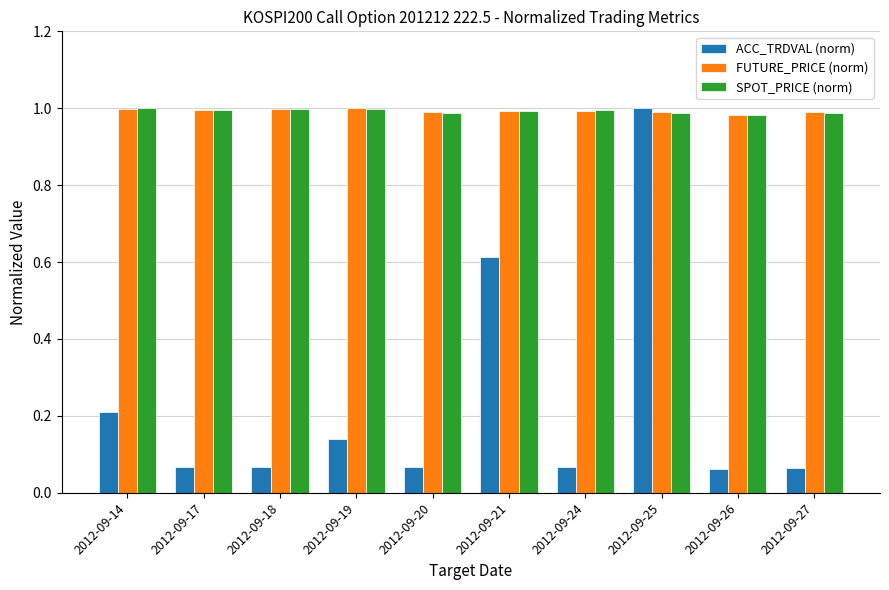

Is it true that FUTURE_PRICE (norm) equals 1.0 at 2012-09-18?

True